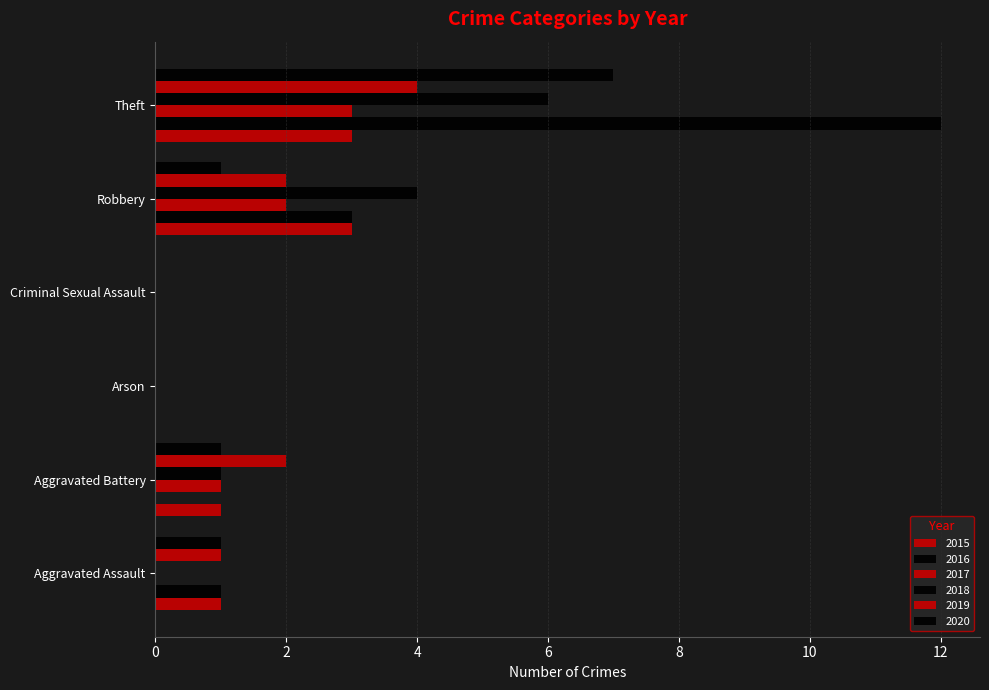

Is it true that 2017 equals 2 at Robbery?

True